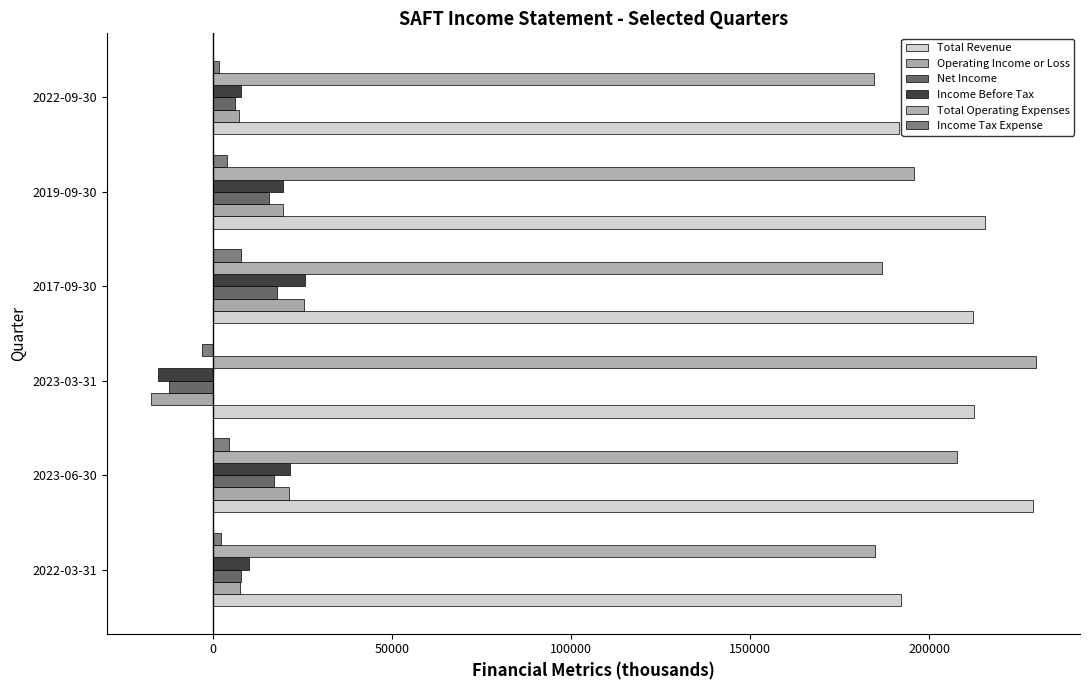

At which label is Total Revenue closest to 210300?

2017-09-30